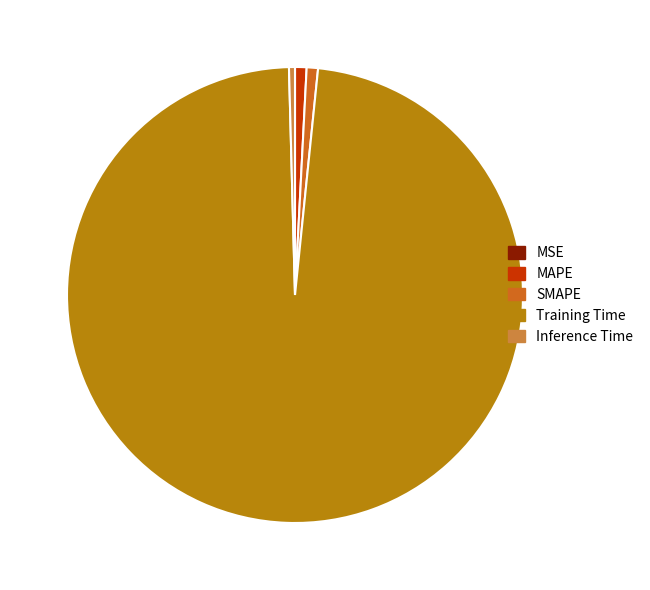

What is the majority slice?

Training Time